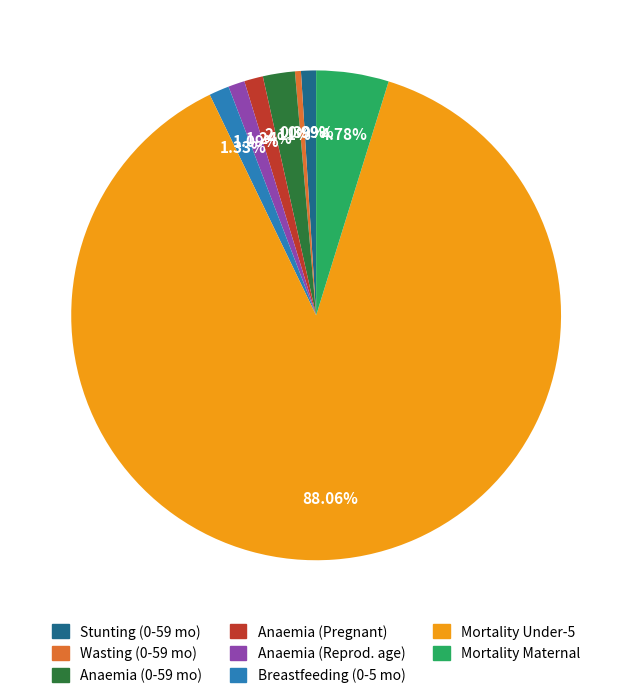

Combined, do Wasting (0-59 mo) and Mortality Under-5 account for over 50%?

Yes